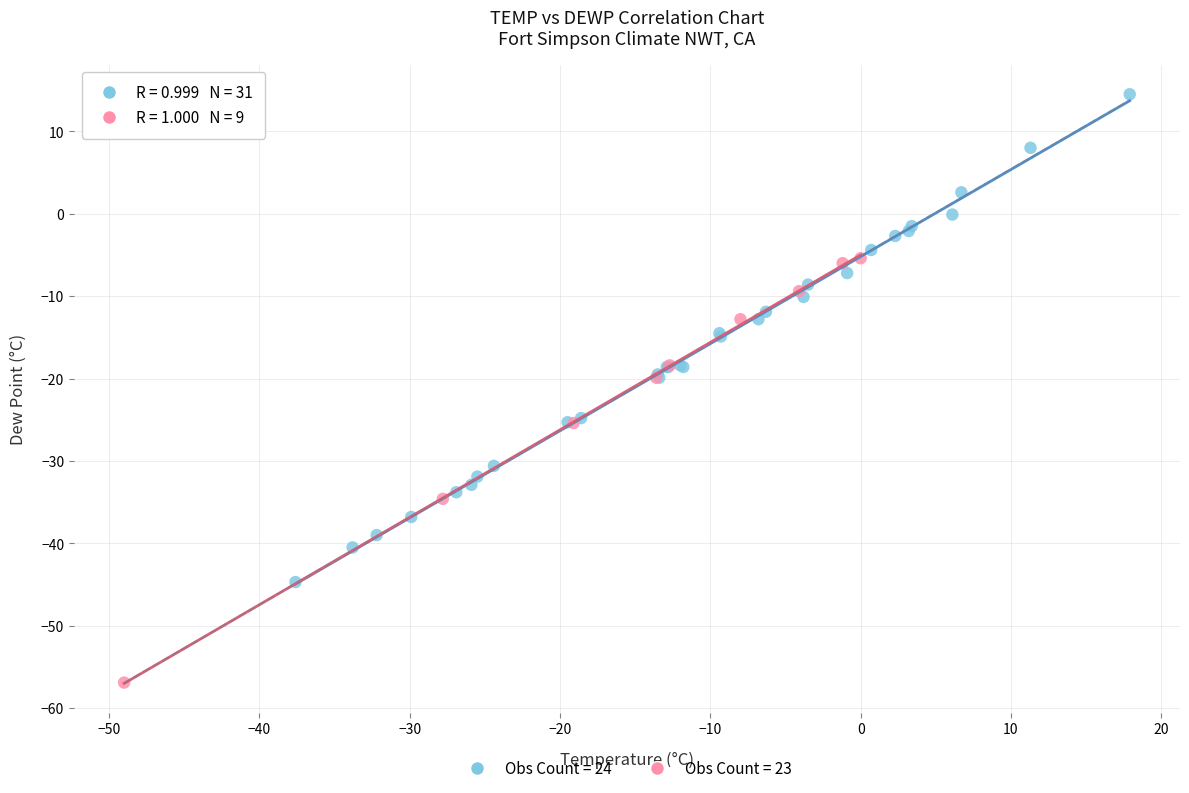

Which series contains the highest Y value?

Obs Count = 24